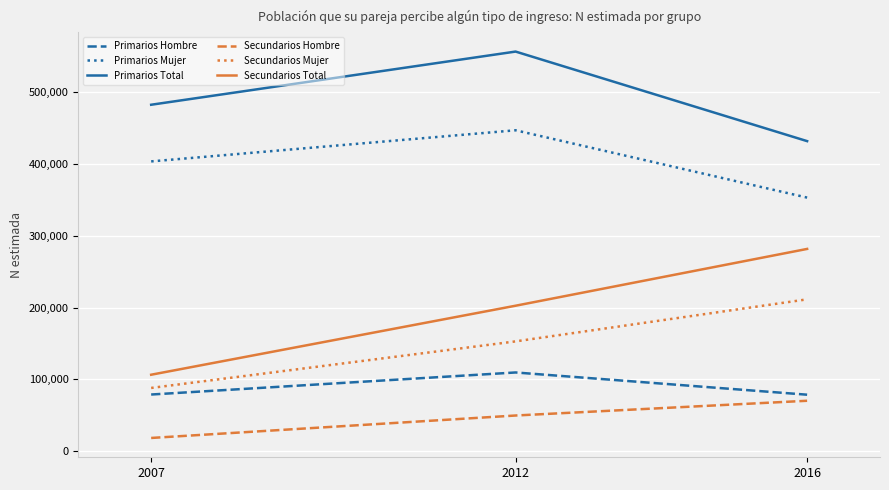

What value does the Primarios Mujer series have at 2007, to the nearest 50?

403600